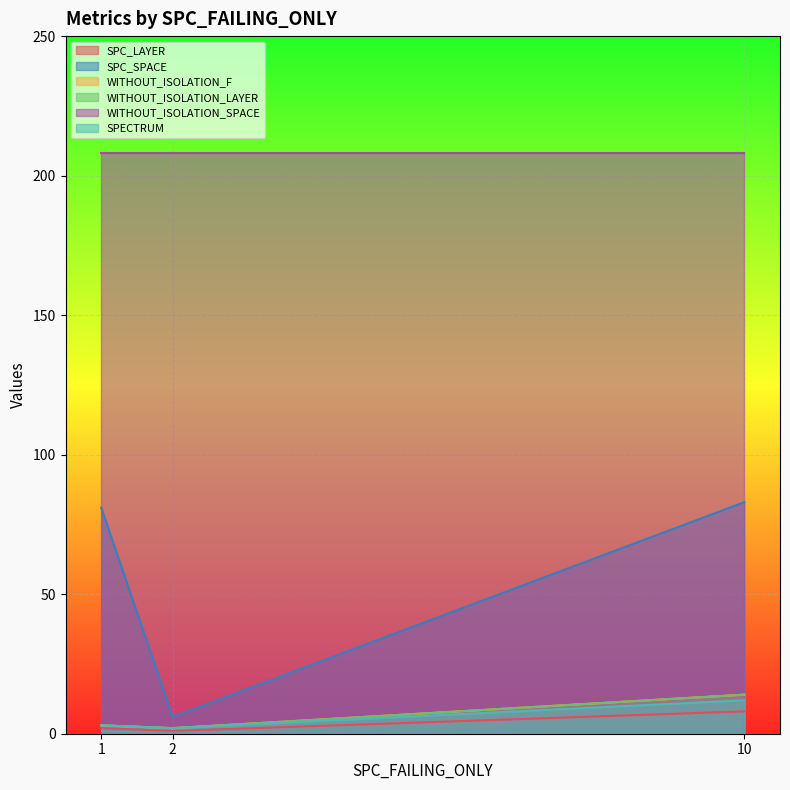

At how many categories does at least one series exceed 8?

2